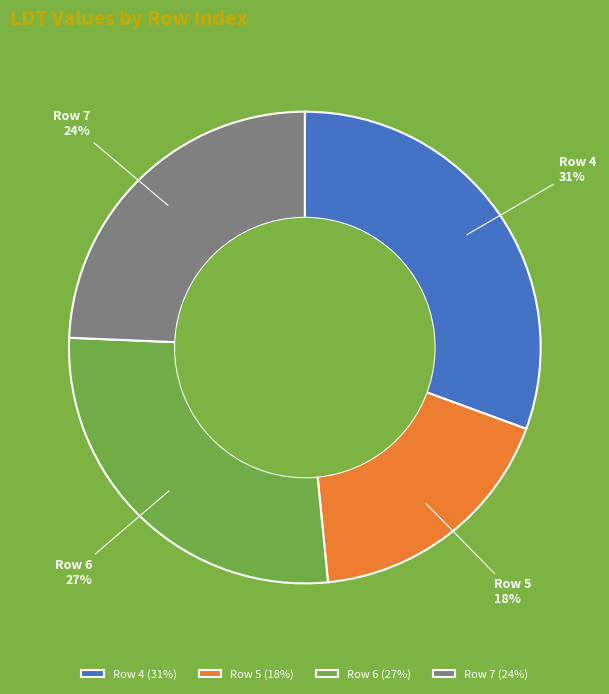

To the nearest percent, what percentage of the pie is Row 4?

31%